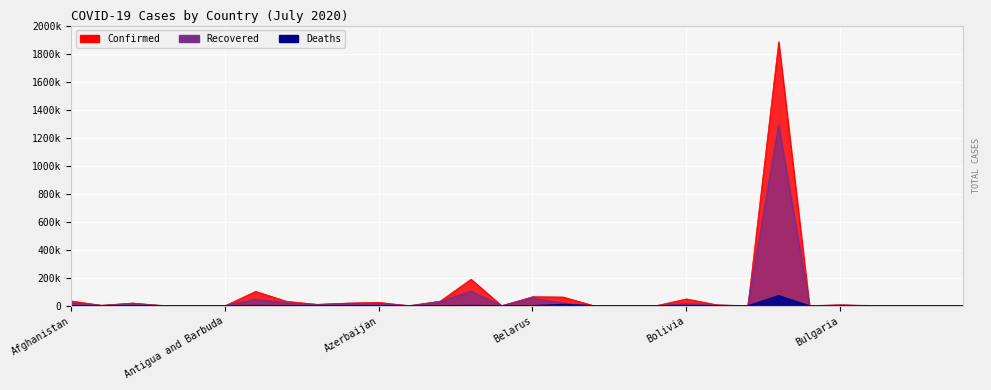

Reading left to right, extract all data points from this chart.

Confirmed: 34740	3667	20216	858	525	74	103265	32490	10251	19021	25113	113	33476	190057	103	65269	62781	37	1378	84	49250	6981	399	1884967	141	7411	1037	337	269	1722
Recovered: 21454	2062	14295	803	118	57	45467	20729	7835	17073	16150	91	29099	103227	90	55799	17223	20	557	78	15294	3179	38	1291251	138	3517	873	261	207	772
Deaths: 1048	97	1028	52	26	3	1926	581	110	709	319	11	109	2424	7	474	9787	2	26	0	1866	226	1	72833	3	276	53	6	1	19